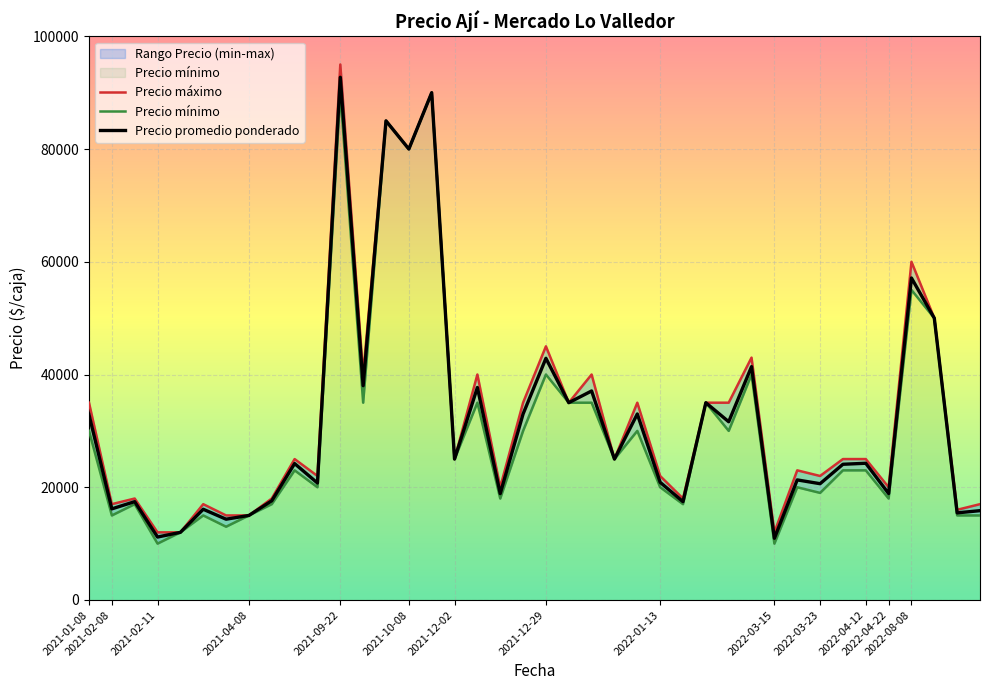

True or false: Precio mínimo and Precio máximo cross at least once.

False